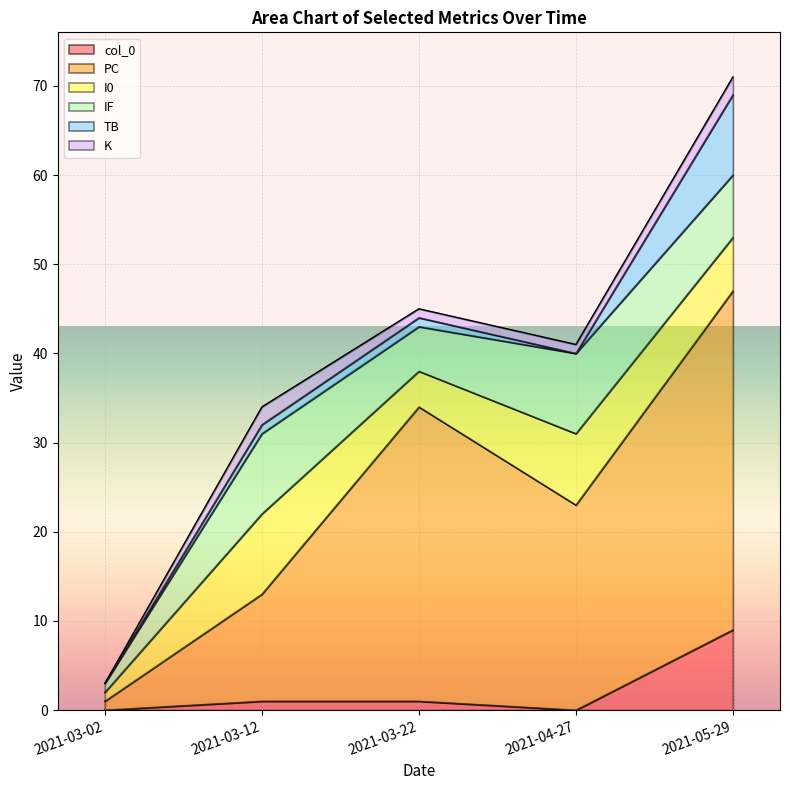

True or false: PC and TB cross at least once.

False